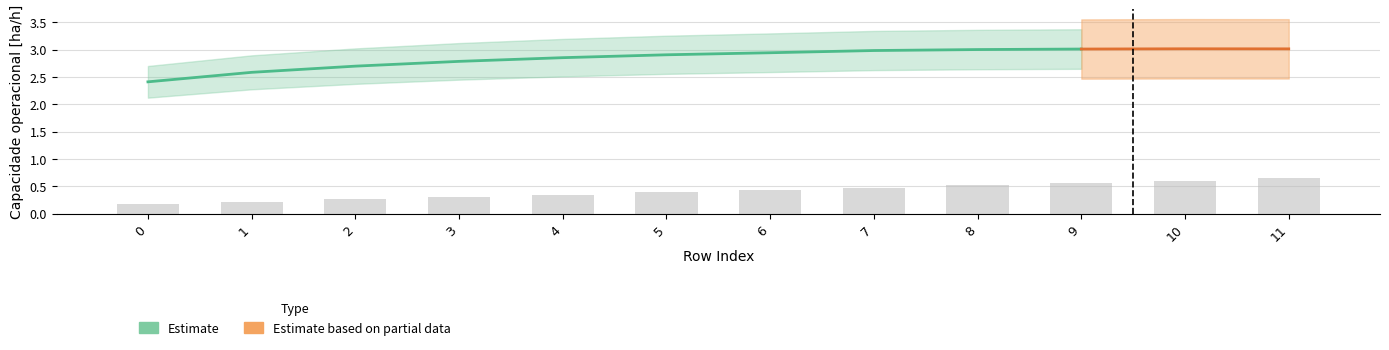

What is the average value?

0.4